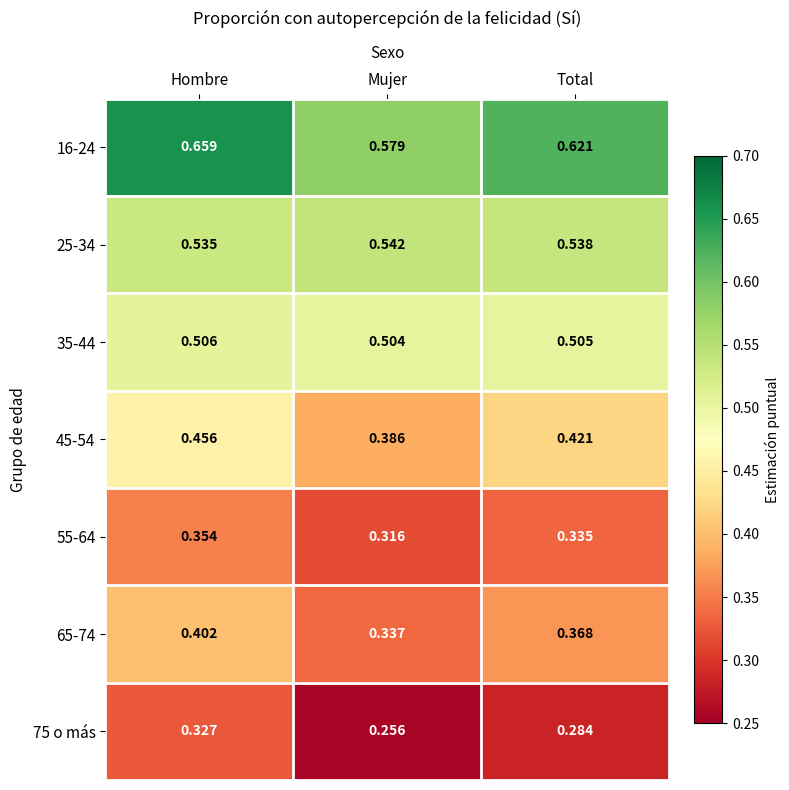

Which category has the lowest value across all series?

Mujer